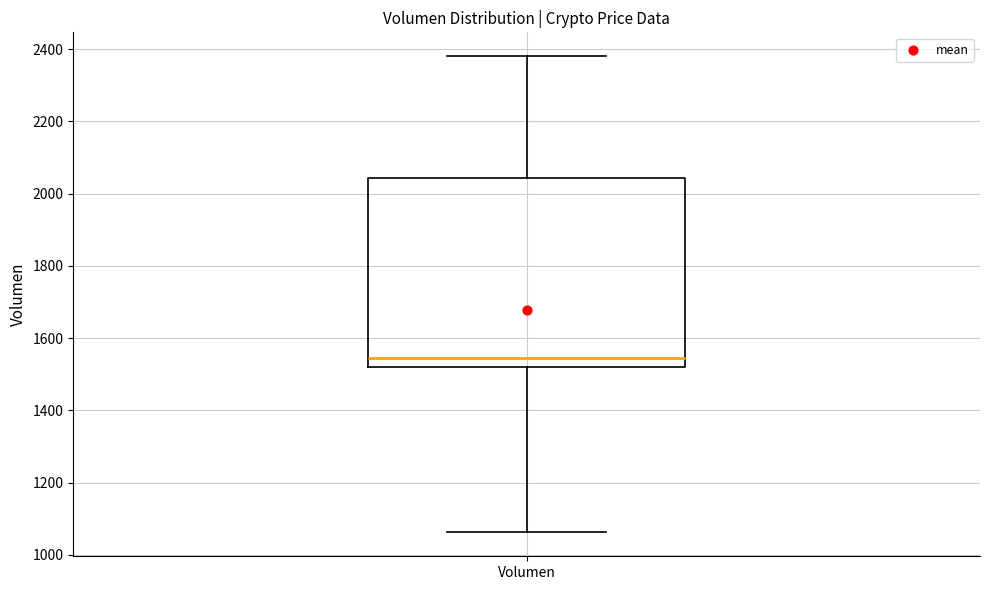

Transcribe this box plot: give where the median line is, the range the box spans, and where the two whiskers end, as read against the y-axis. The values are not printed on the chart, so give them approximately, as read against the axis.

median 1540, box 1520 to 2040, whiskers 1060 to 2380